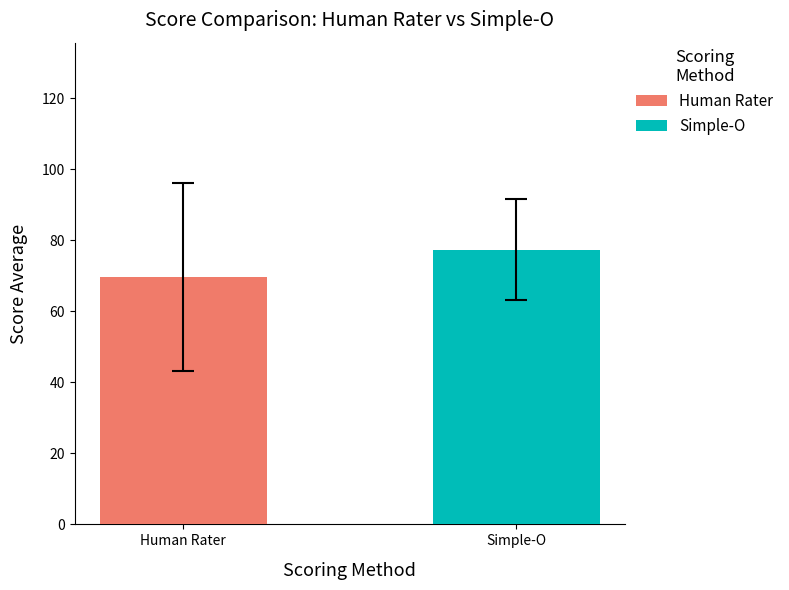

List the series in order of their peak value, highest first.

Simple-O, Human Rater